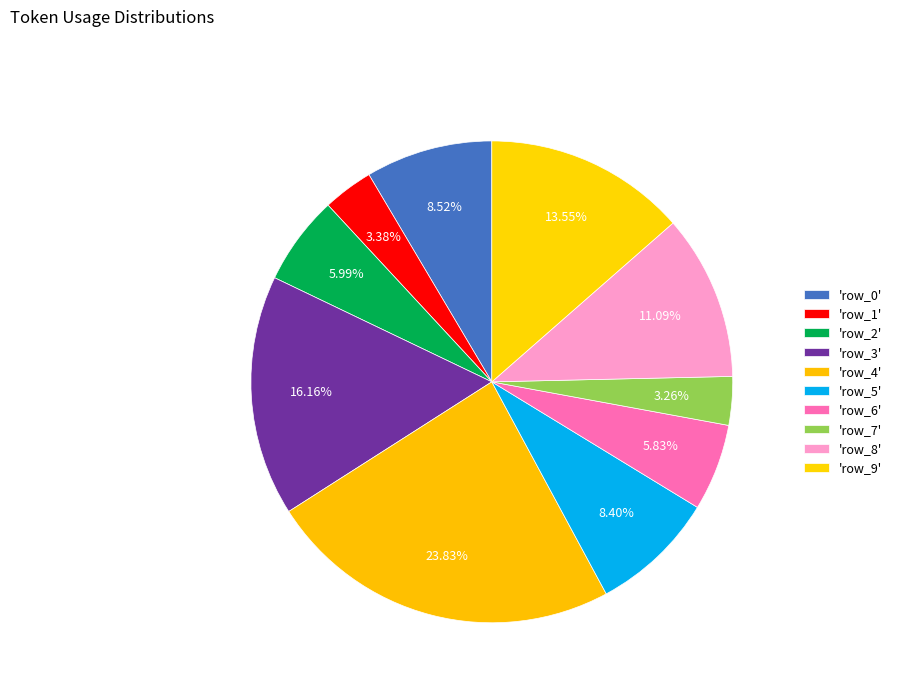

To the nearest percent, what is the average slice percentage?

10%